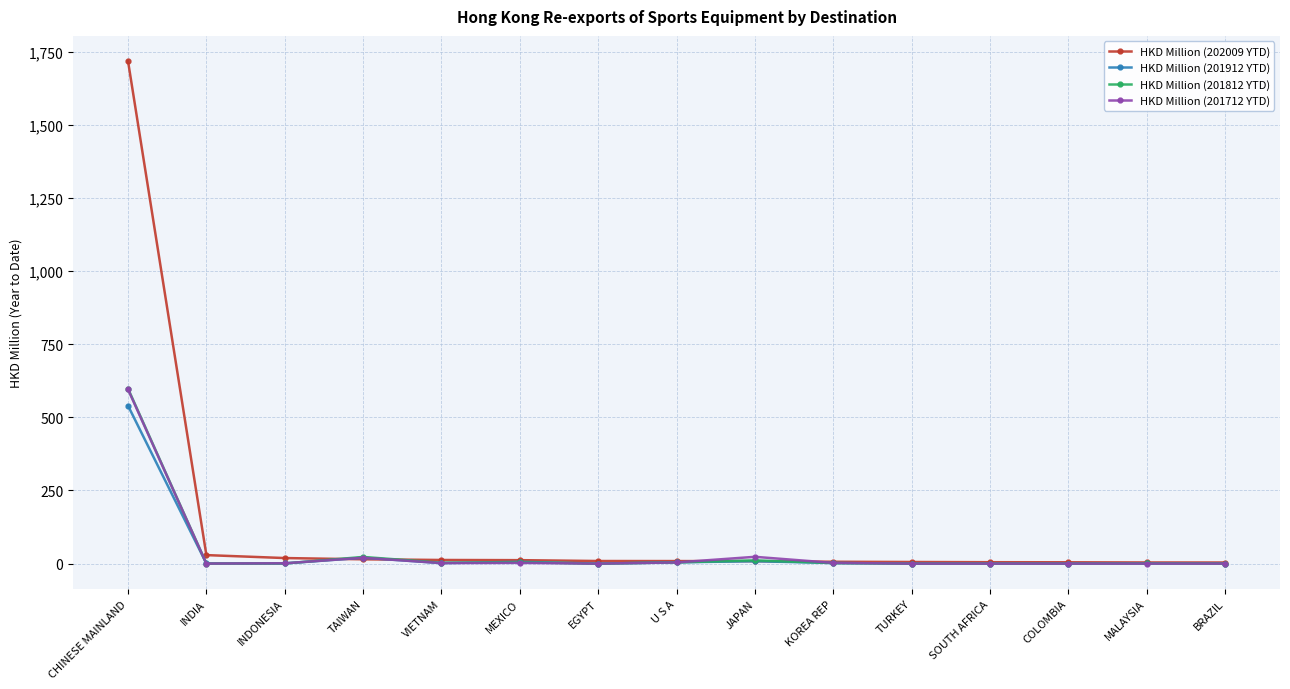

At which category is the sum across all series the highest?

CHINESE MAINLAND